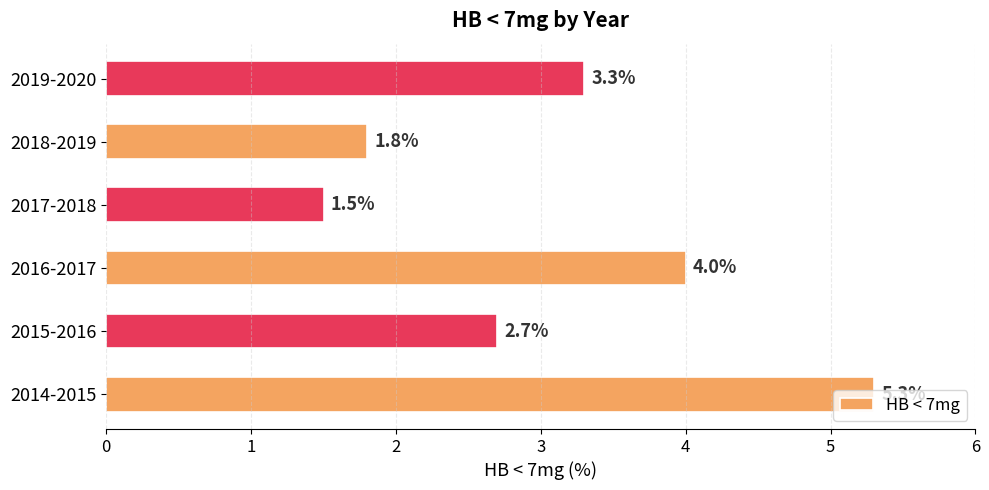

Count the number of values greater than 3.

3